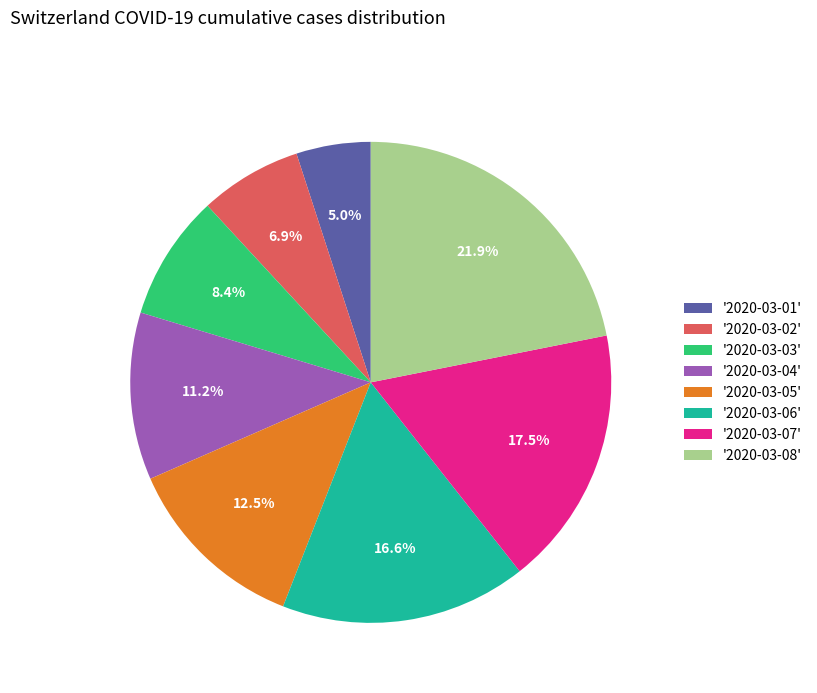

What is the ratio of the value at '2020-03-07' to the value at '2020-03-06'?

1.1